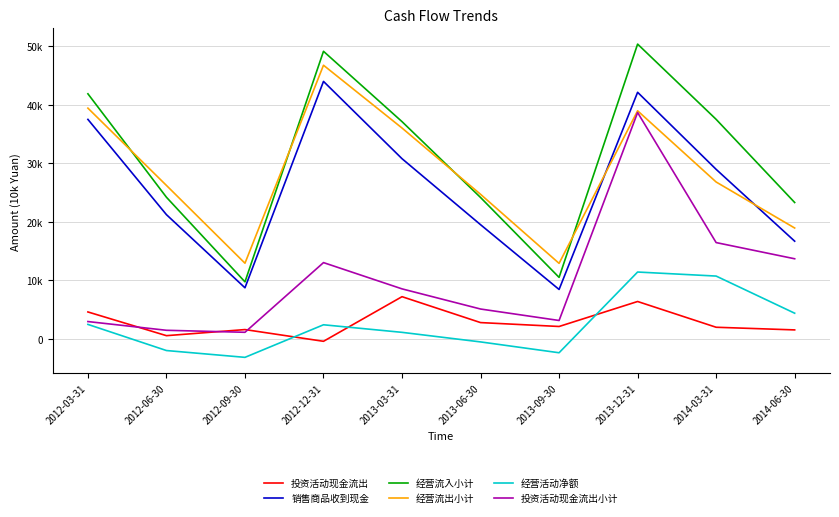

Where is 经营活动净额 nearest to the value 4112?

2014-06-30